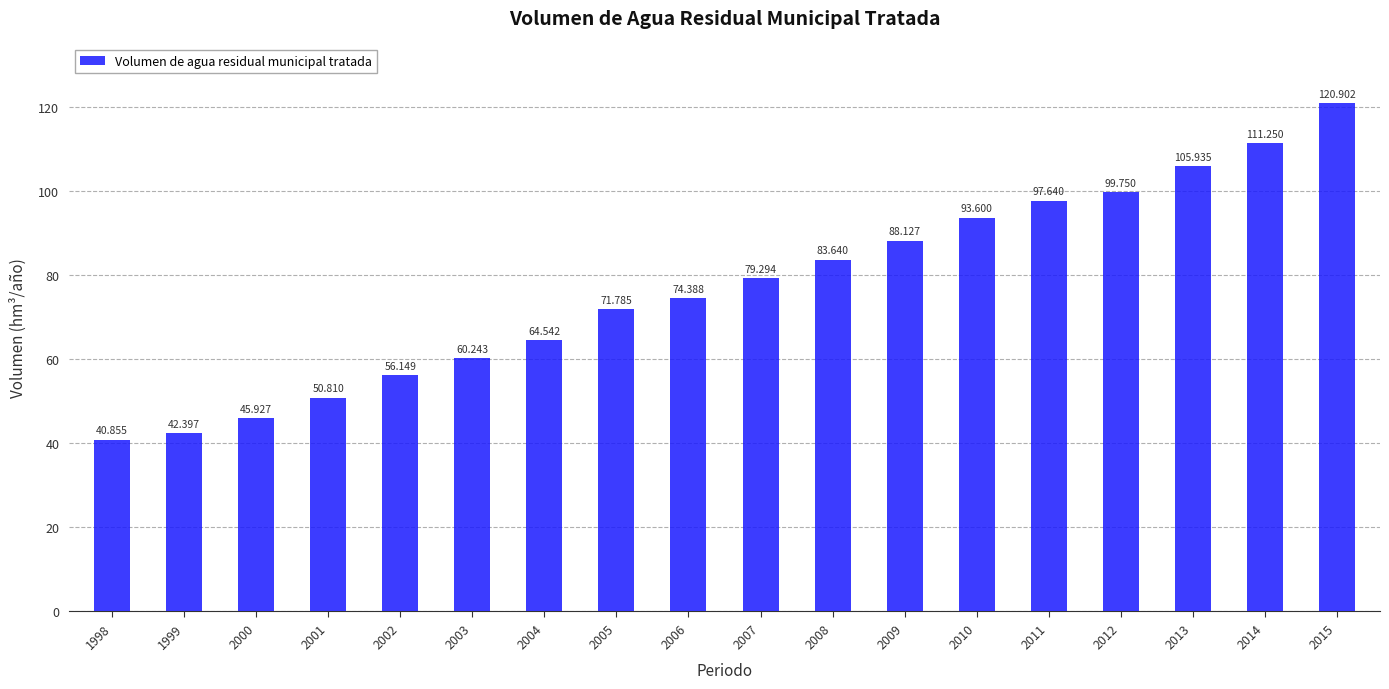

What is the ratio of the value at 2014 to the value at 2003?

1.8